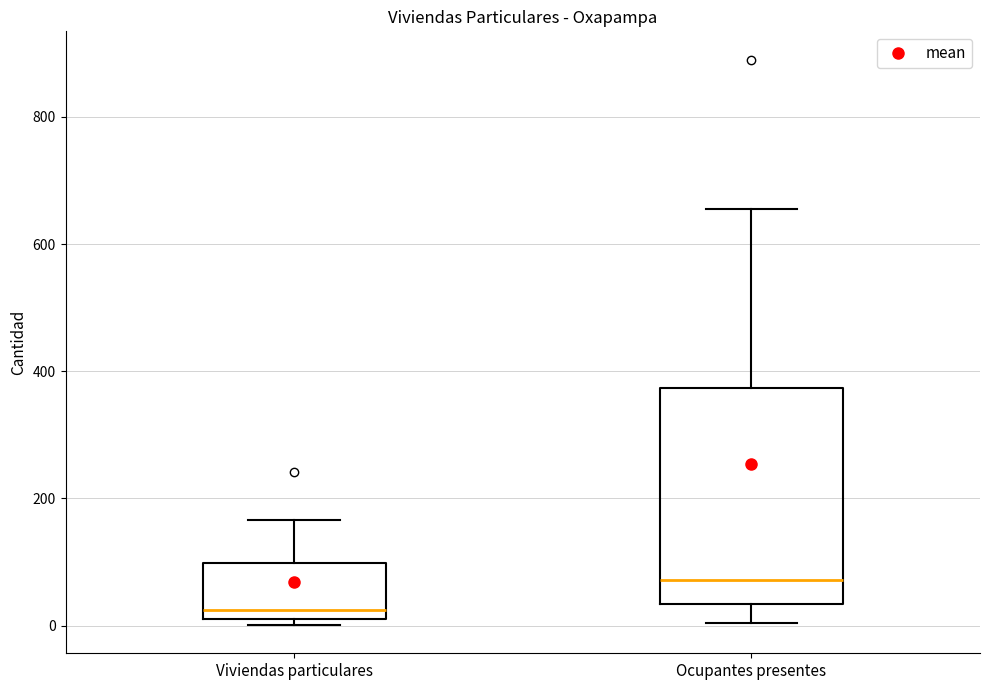

Reading left to right, read every box against the y-axis: the position of its median line, the range the box covers, and the ends of its whiskers. The values are not printed on the chart, so give them approximately, as read against the axis.

Viviendas particulares: median 20 (just above the box's lower edge), box 20 to 100, whiskers 0 to 160
Ocupantes presentes: median 80, box 40 to 380, whiskers 0 to 660